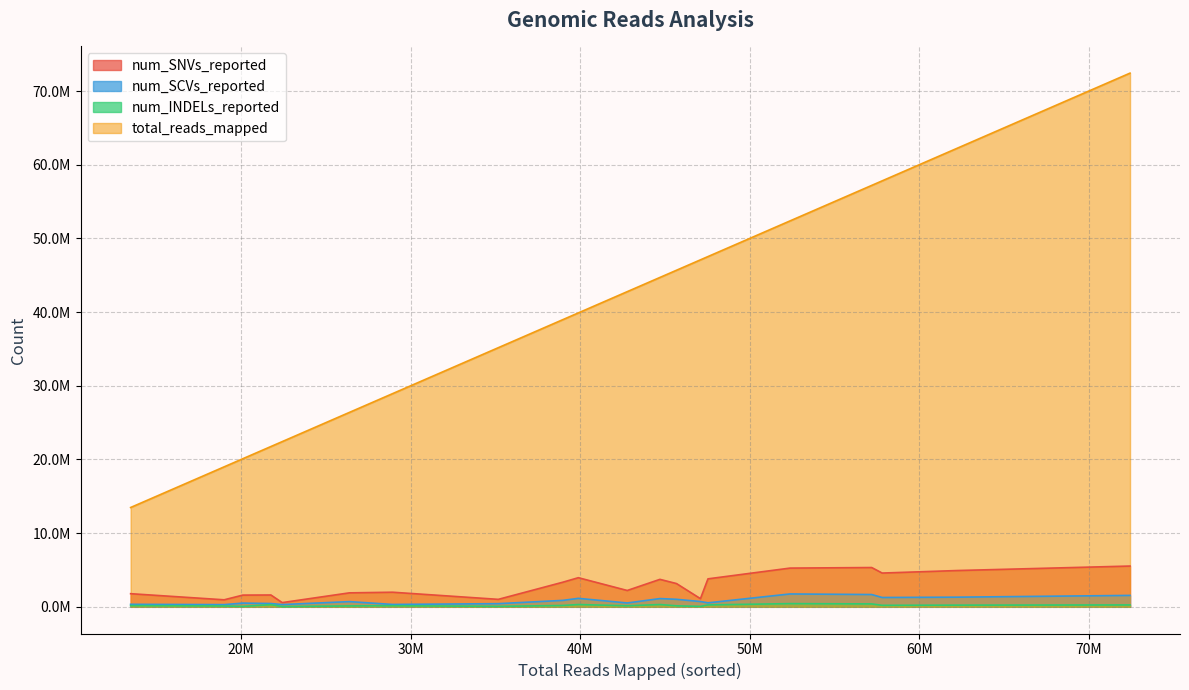

What is the difference between the second highest and minimum values in the total_reads_mapped series?

48753937